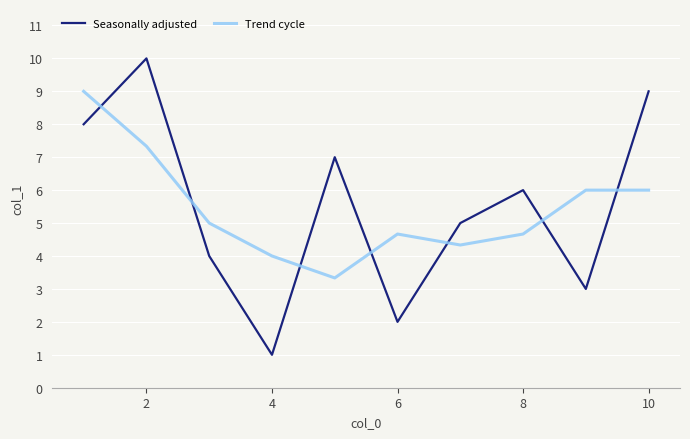

What is the maximum value for Trend cycle?

9.0